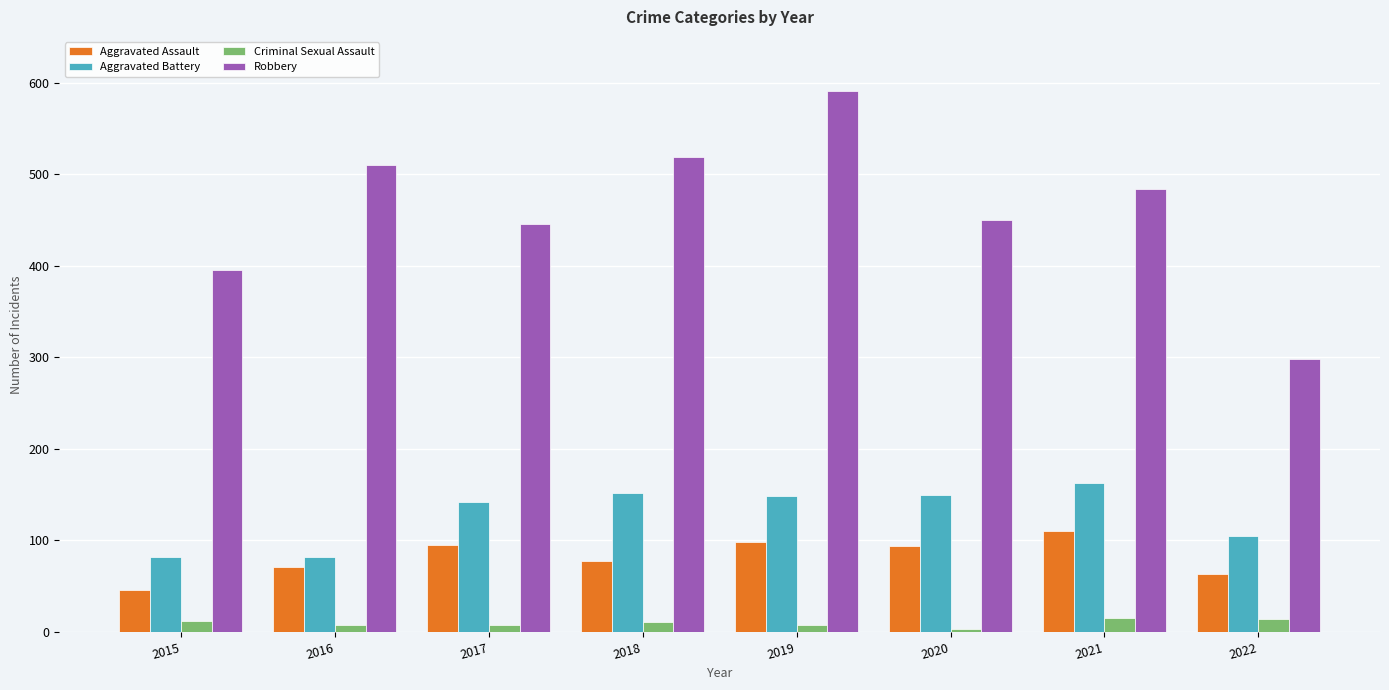

What is the value of the Aggravated Battery bar at the 6th from the left?

150